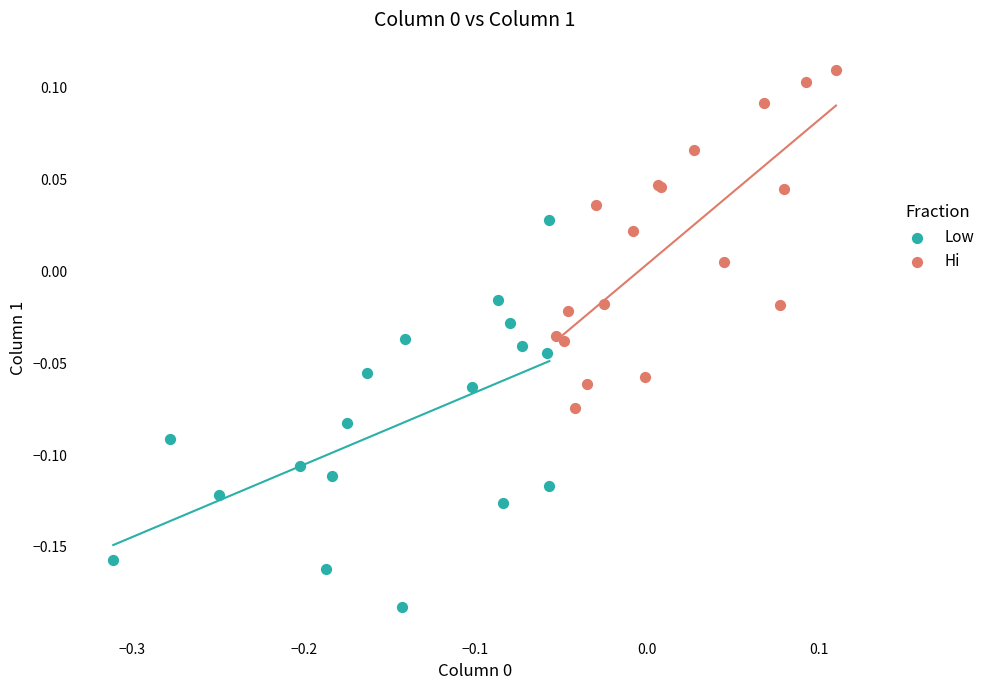

Which series reaches the minimum Y coordinate?

Low